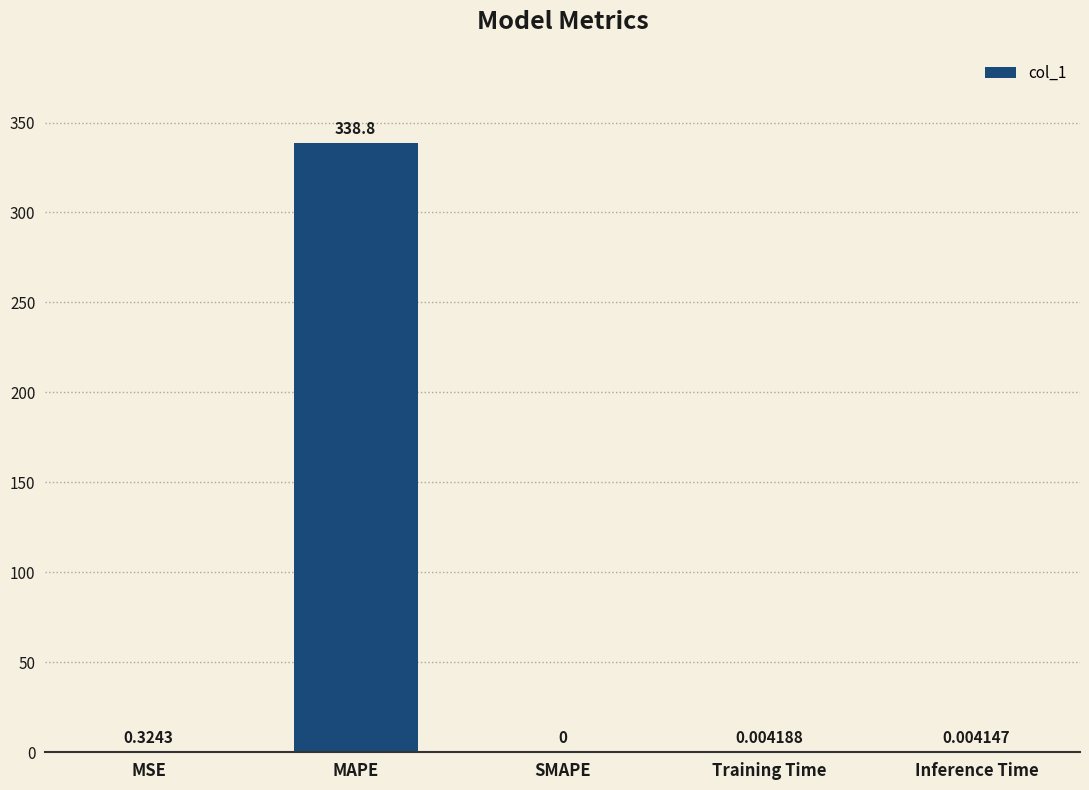

Which has a higher value, SMAPE or MSE?

MSE